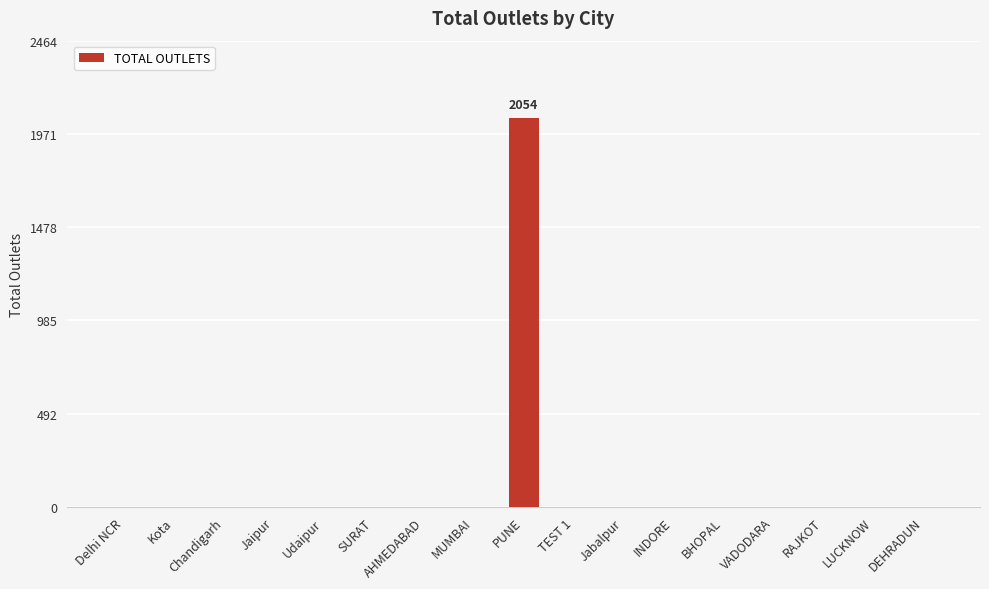

True or false: the data shows 0 at MUMBAI.

True